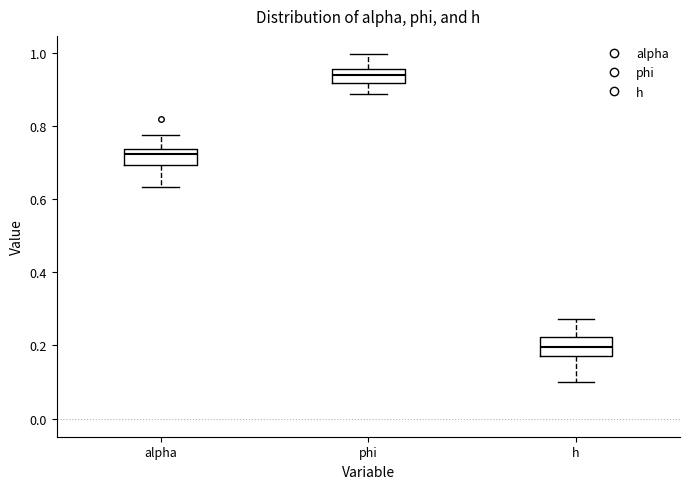

Reading left to right, transcribe this box plot: for each box, give where its median line is, the range the box spans, and where its two whiskers end, as read against the y-axis. The values are not printed on the chart, so give them approximately, as read against the axis.

alpha: median 0.72, box 0.70 to 0.74, whiskers 0.64 to 0.78
phi: median 0.94, box 0.92 to 0.96, whiskers 0.88 to 1.00
h: median 0.20, box 0.16 to 0.22, whiskers 0.10 to 0.28